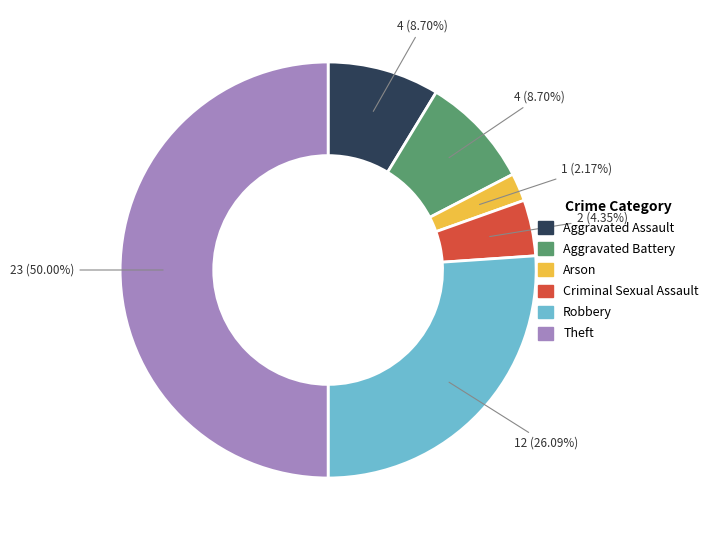

To the nearest percent, what is the difference between the Arson and Criminal Sexual Assault slice percentages?

2%